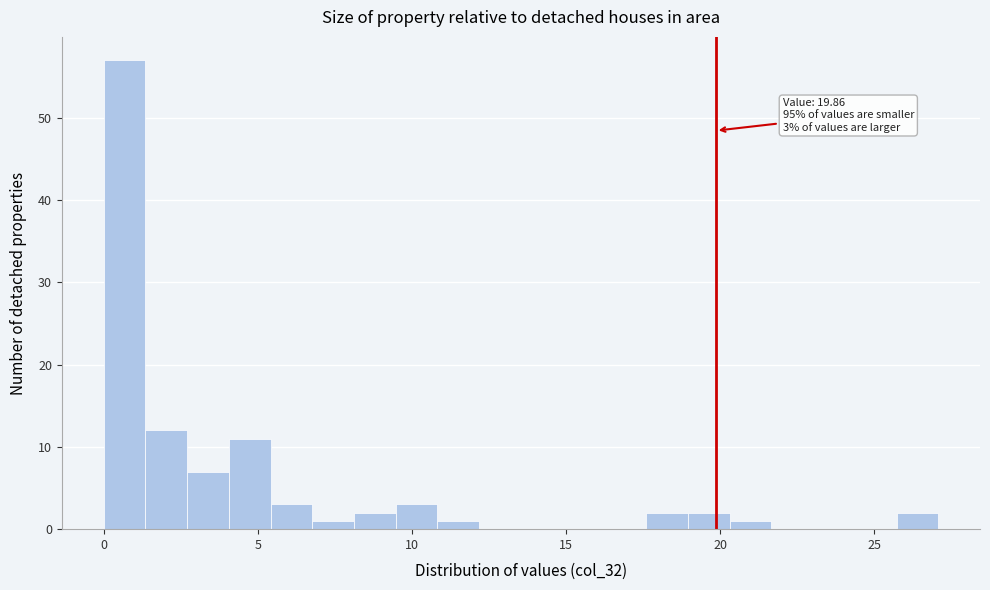

Read against the x-axis, roughly where is the centre of the tallest bar?

0.5